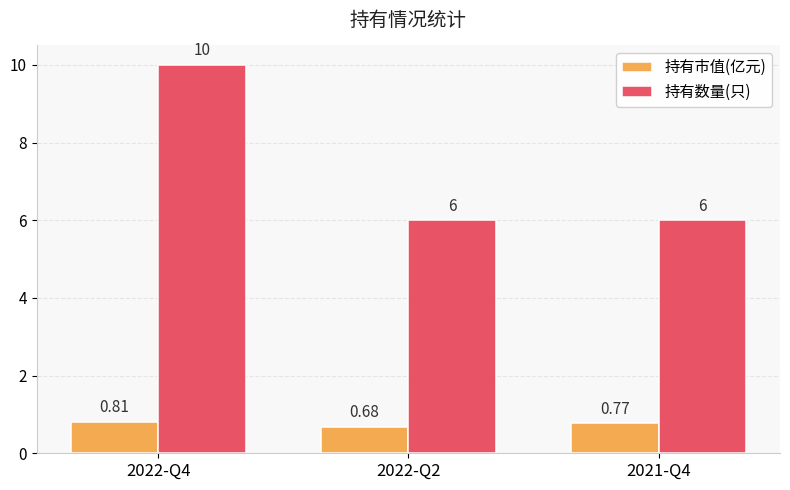

List the series in order of their peak value, highest first.

持有数量(只), 持有市值(亿元)